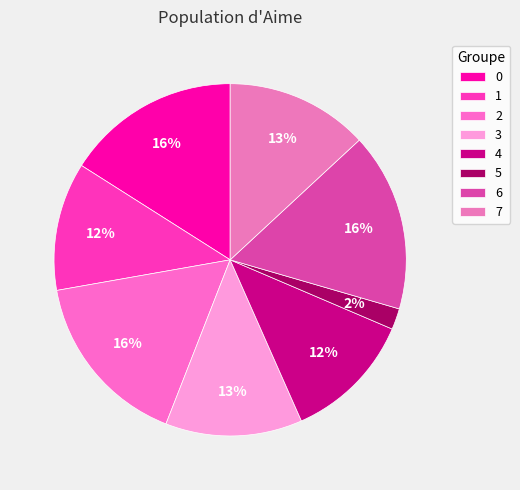

Is it true that 4 is 12% of the pie?

True